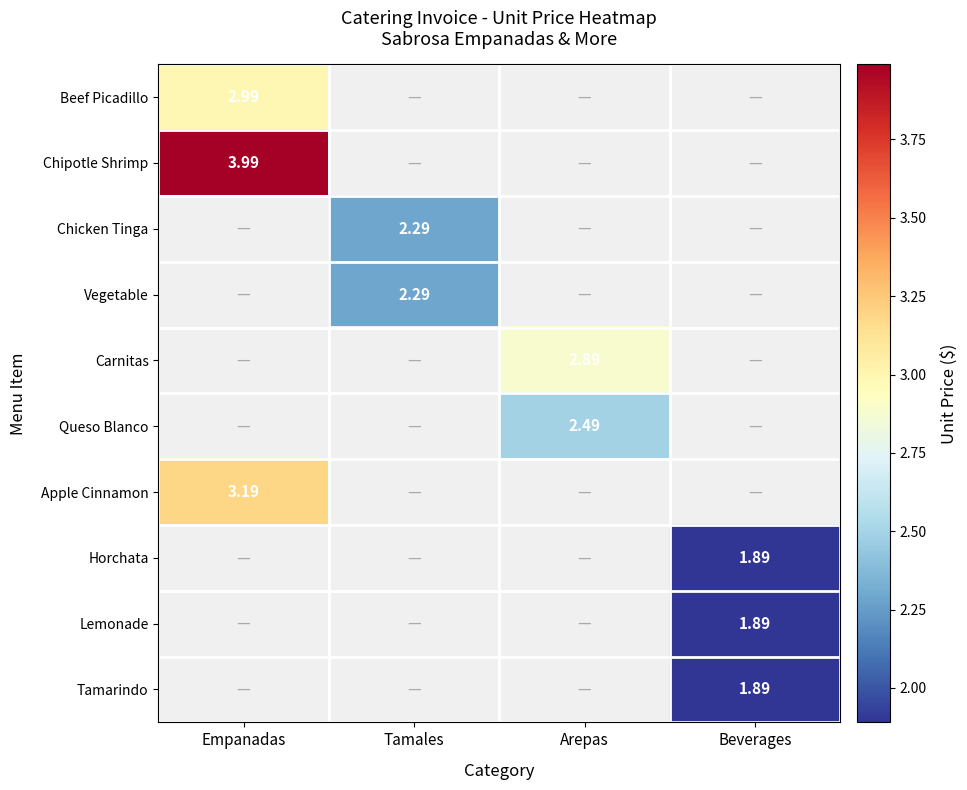

Count the number of categories in the chart.

4